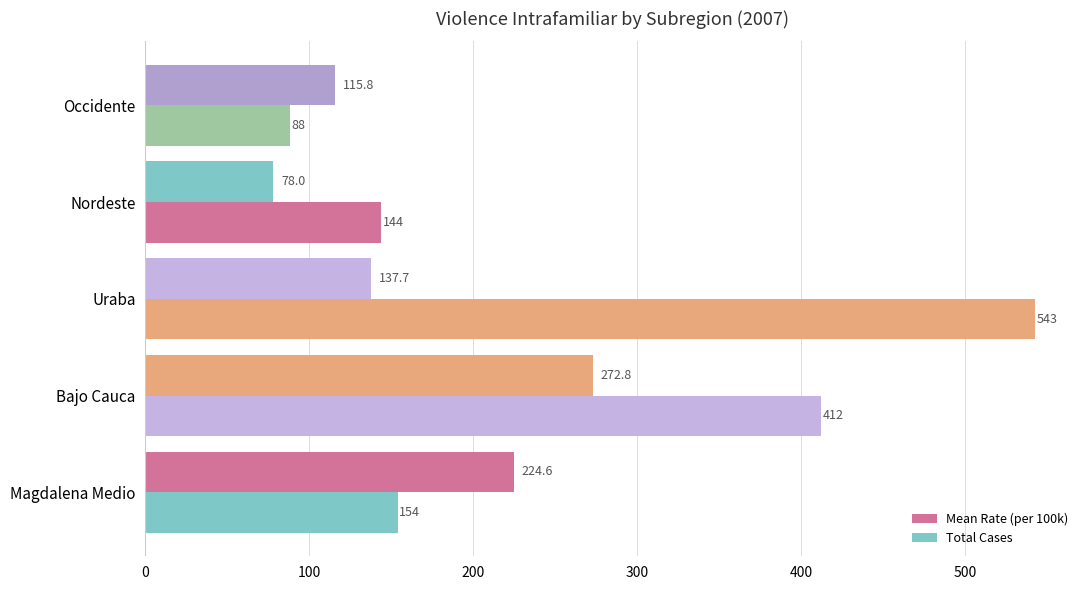

Reading right to left, what are all the values shown in this chart?

Mean Rate (per 100k): 115.8	78.0	137.7	272.8	224.6
Total Cases: 88.0	144.0	543.0	412.0	154.0